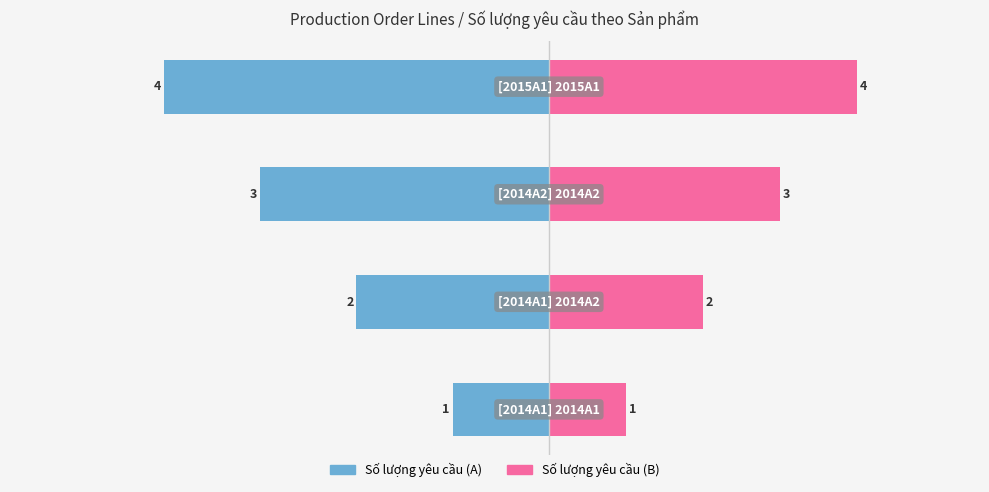

Is the value of Số lượng yêu cầu (A) at 3 greater than the value of Số lượng yêu cầu (B) at 1?

No